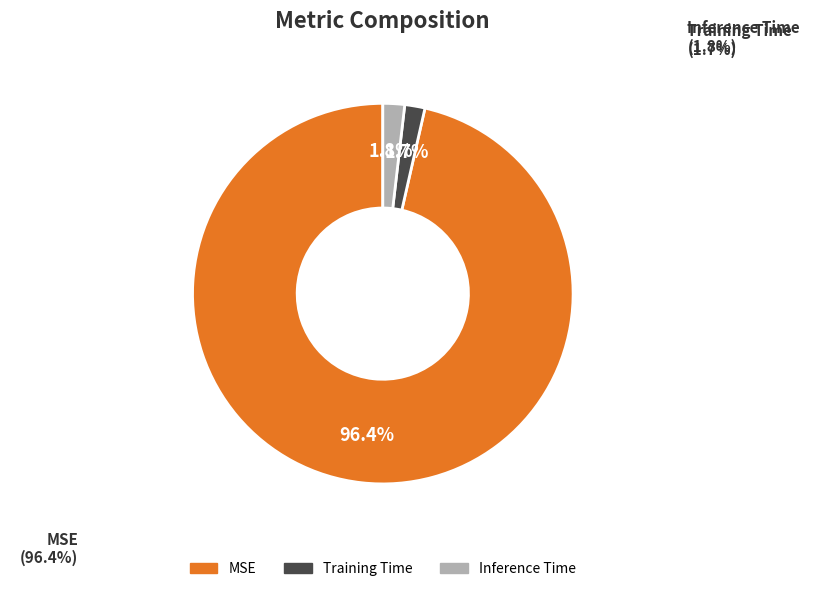

What is the majority slice?

MSE